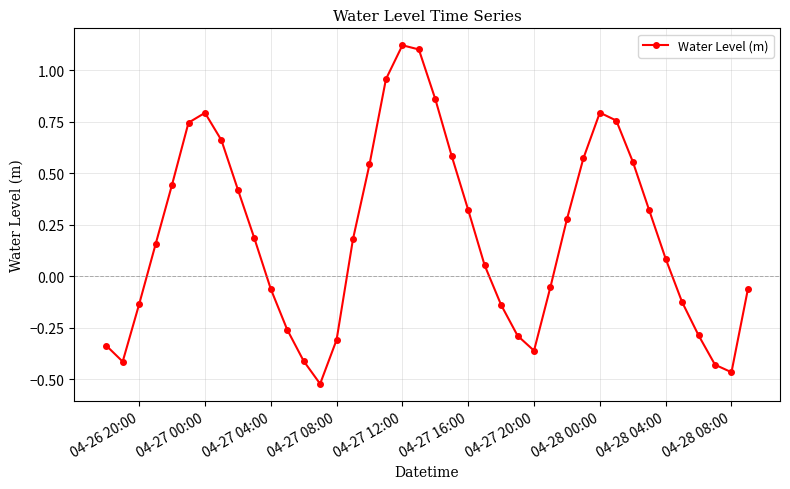

True or false: there are more than 2 points higher than both neighbors.

True